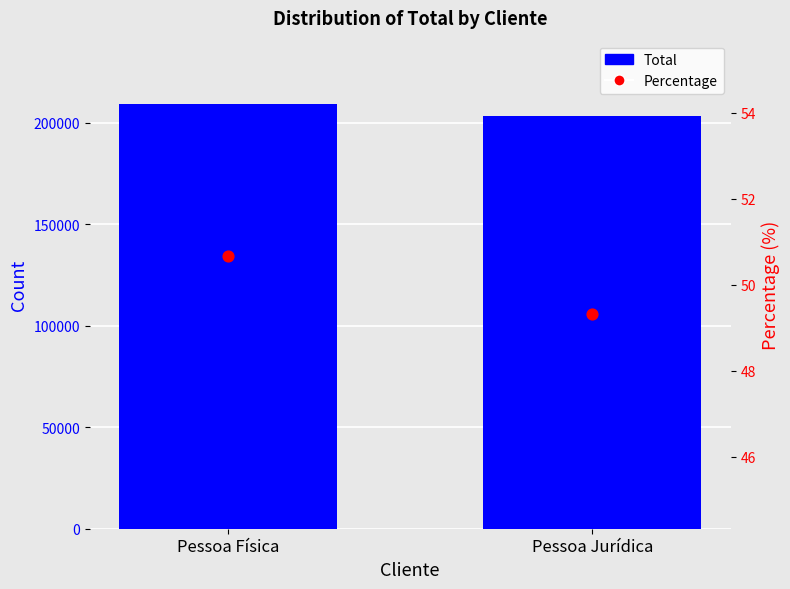

What is the change in value from Pessoa Física to Pessoa Jurídica?

-5569